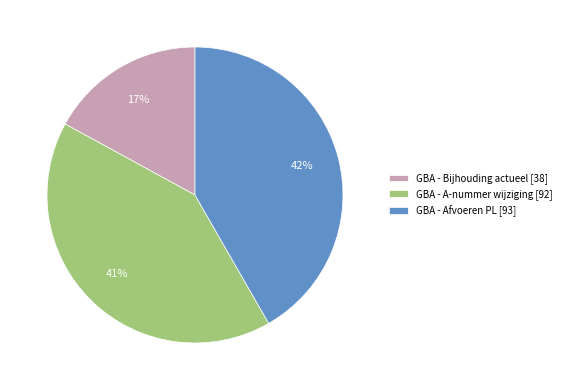

Which has a higher value, GBA - Bijhouding actueel or GBA - A-nummer wijziging?

GBA - A-nummer wijziging